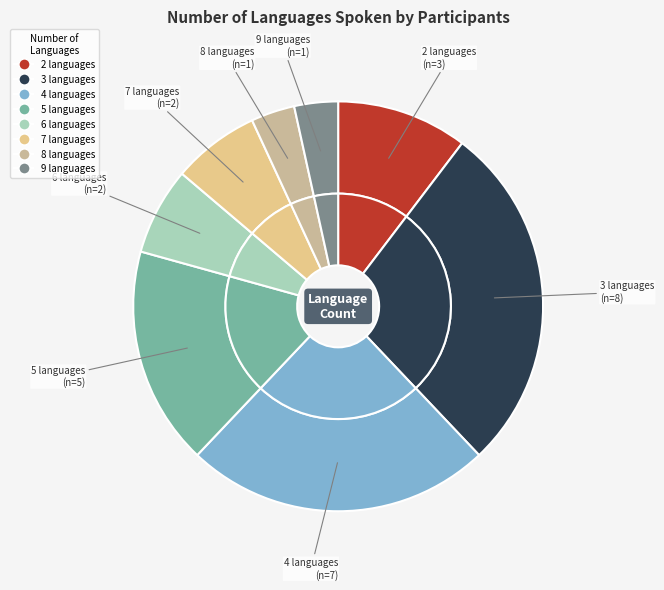

Combined, what portion of the pie is 3 languages and 7 languages?

34.5%